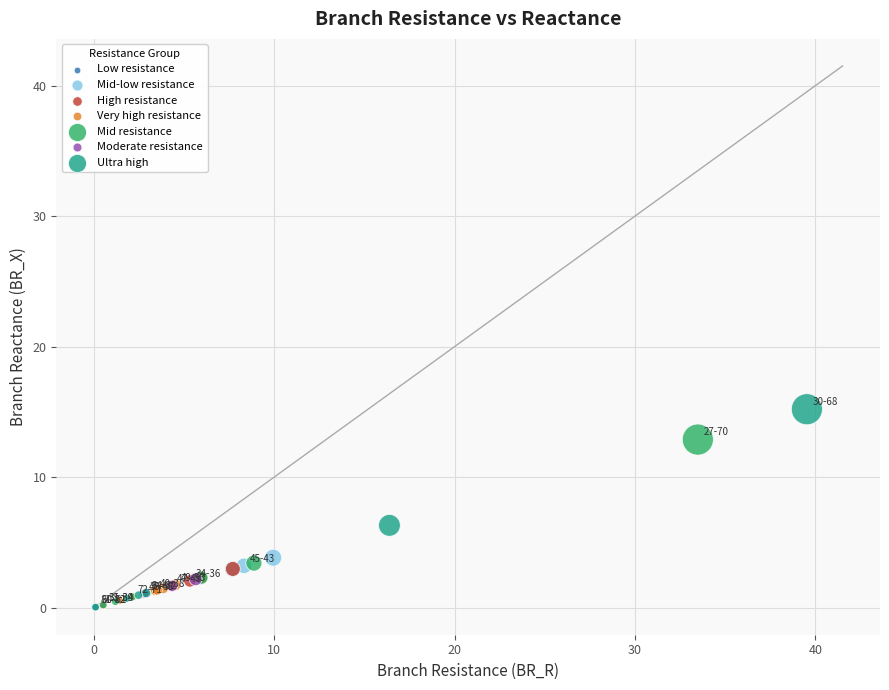

Which series reaches the maximum Y coordinate?

Ultra high